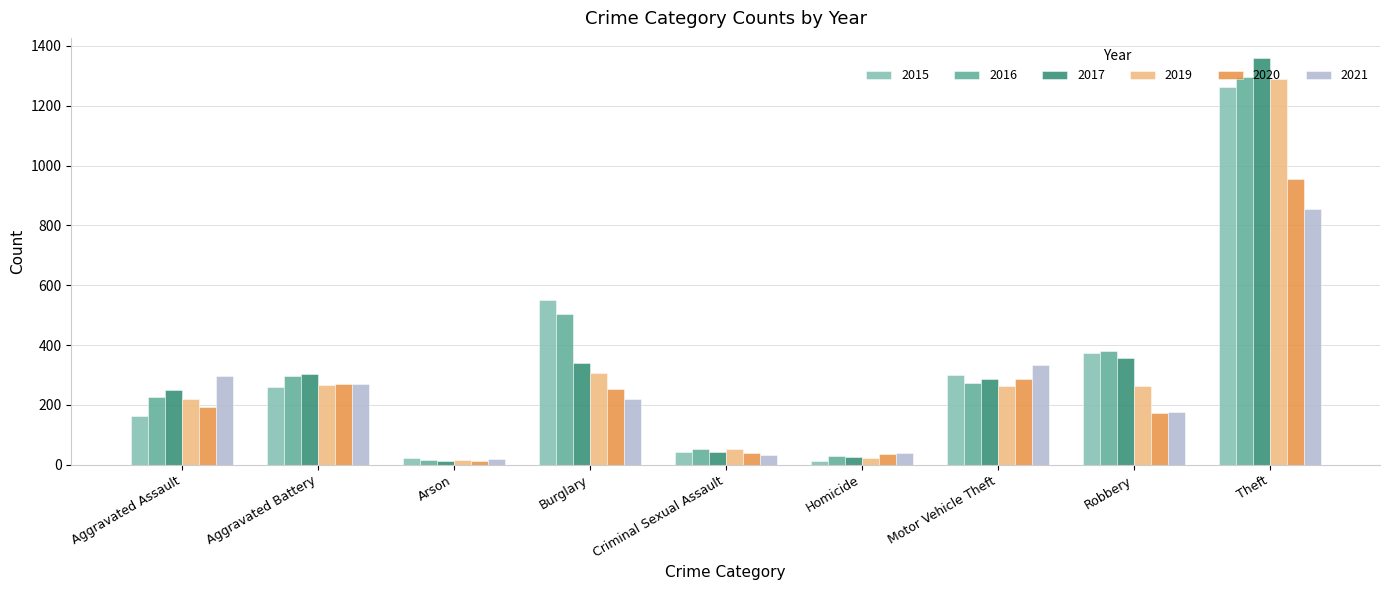

True or false: 2019 has a value of 154 at Motor Vehicle Theft.

False